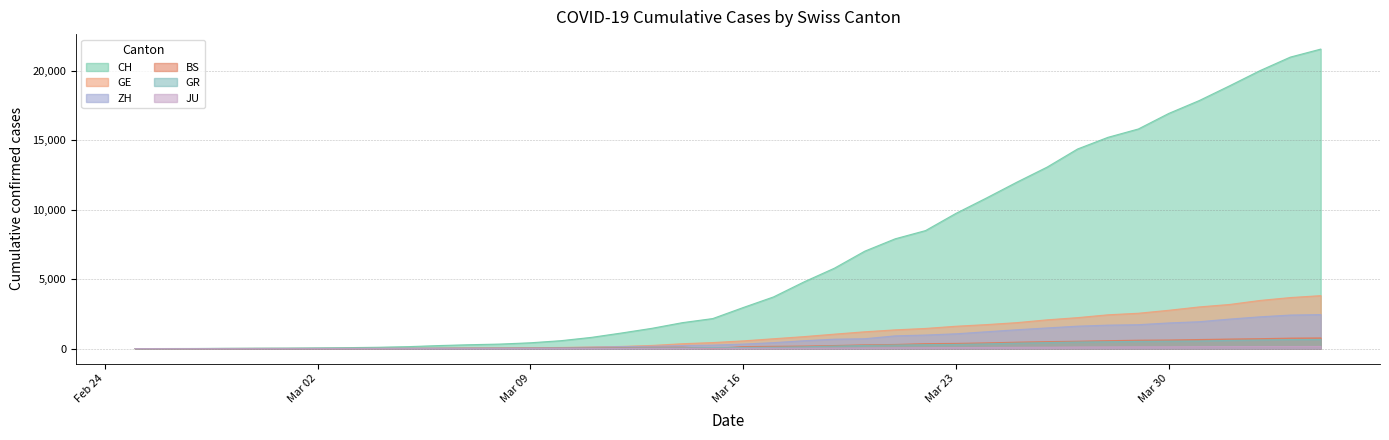

What is the maximum value shown in the chart?

21583